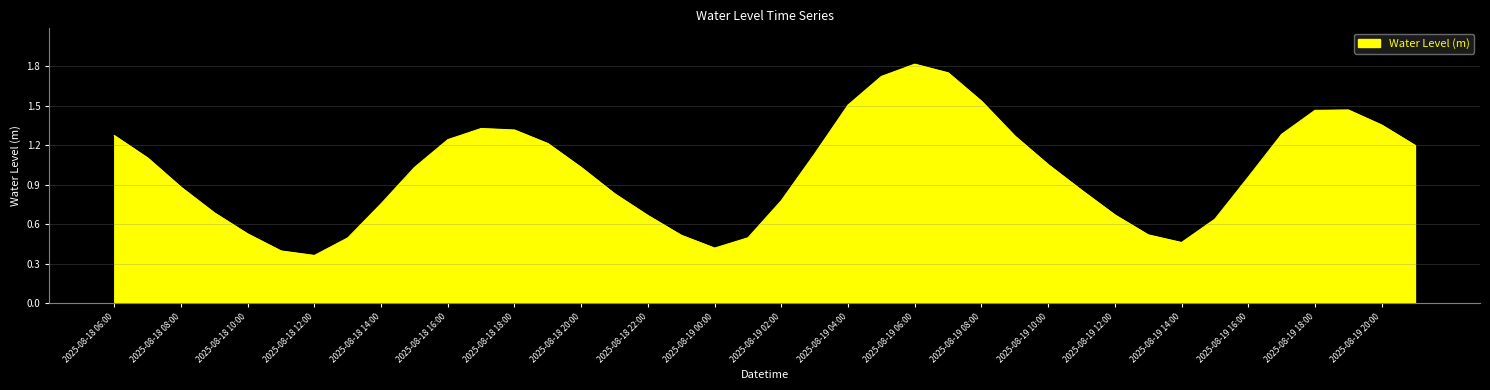

What is the maximum value shown in the chart?

1.8